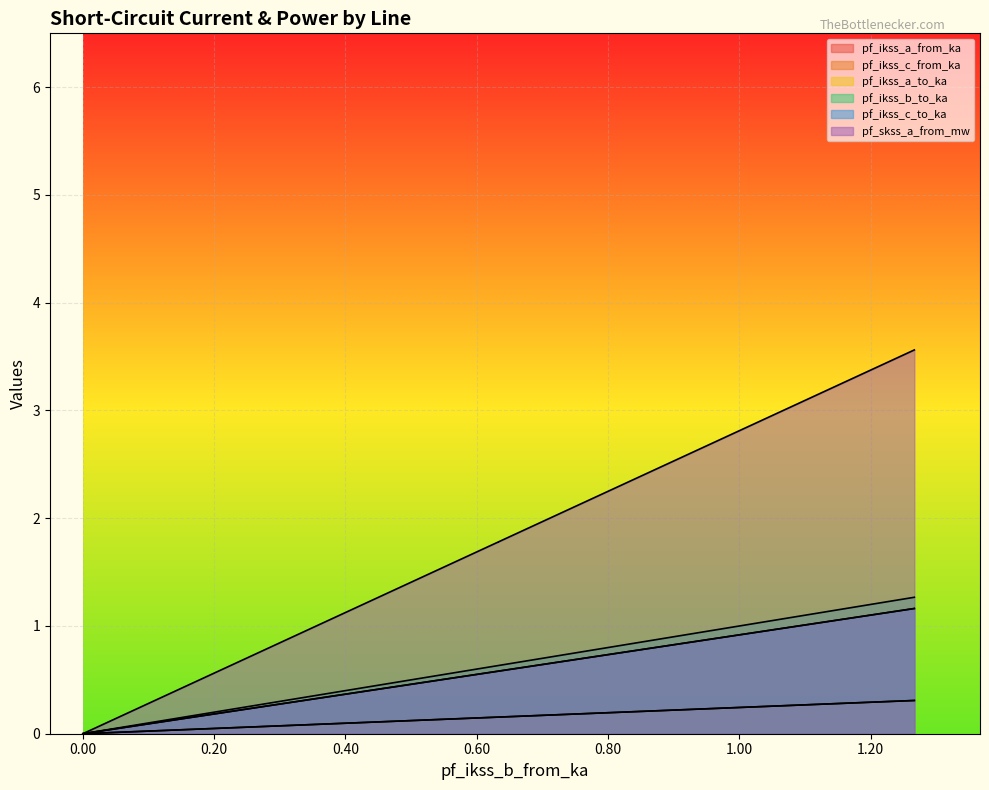

Read the pf_ikss_a_from_ka value at Line_0.

0.3